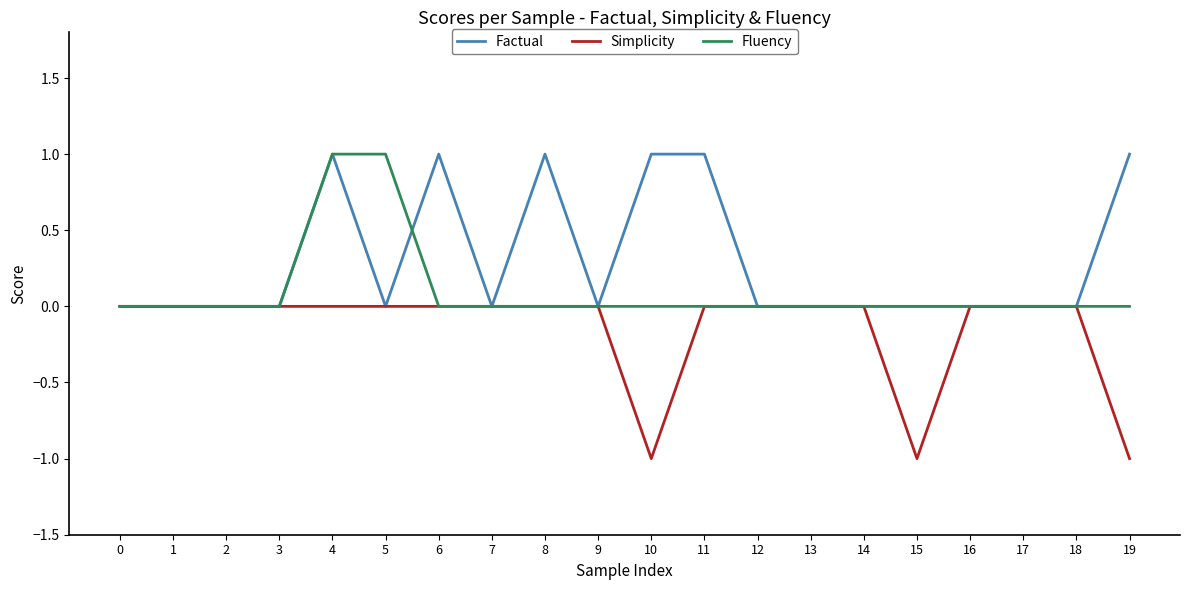

List the series in order of their overall mean, lowest first.

Simplicity, Fluency, Factual